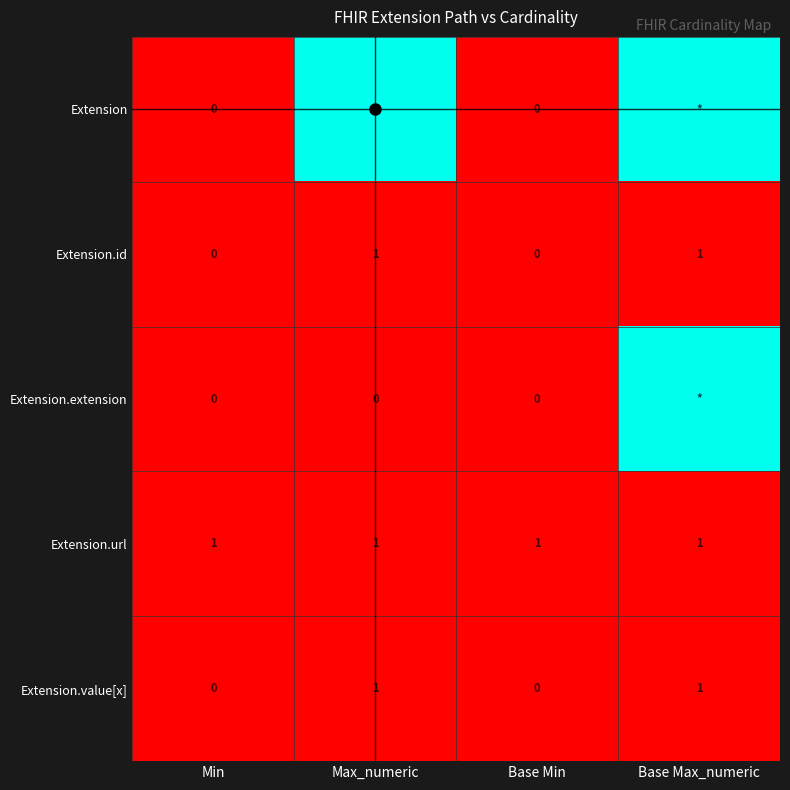

The value of Extension.id at Base Min is 0. True or false?

True